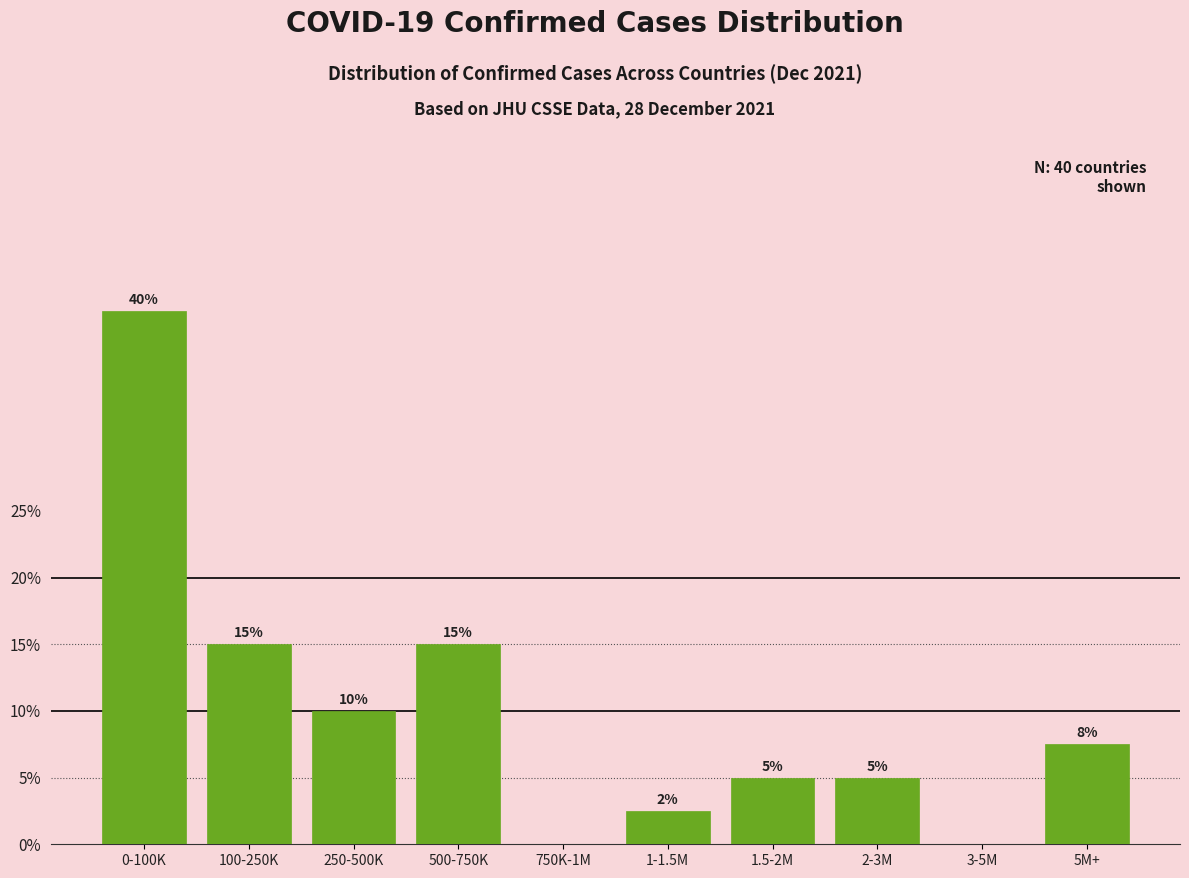

What is the sum of the values at 2-3M and 750K-1M?

5.0